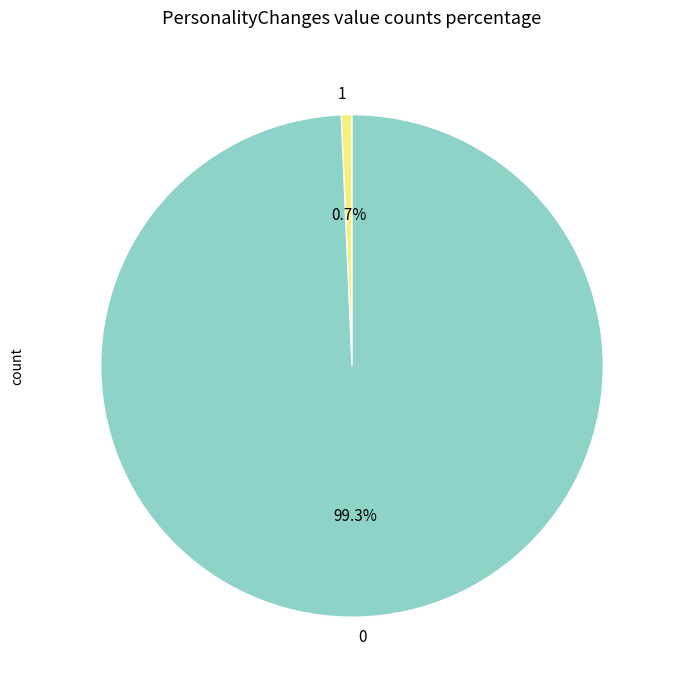

The 1 slice represents 1% of the pie. True or false?

True